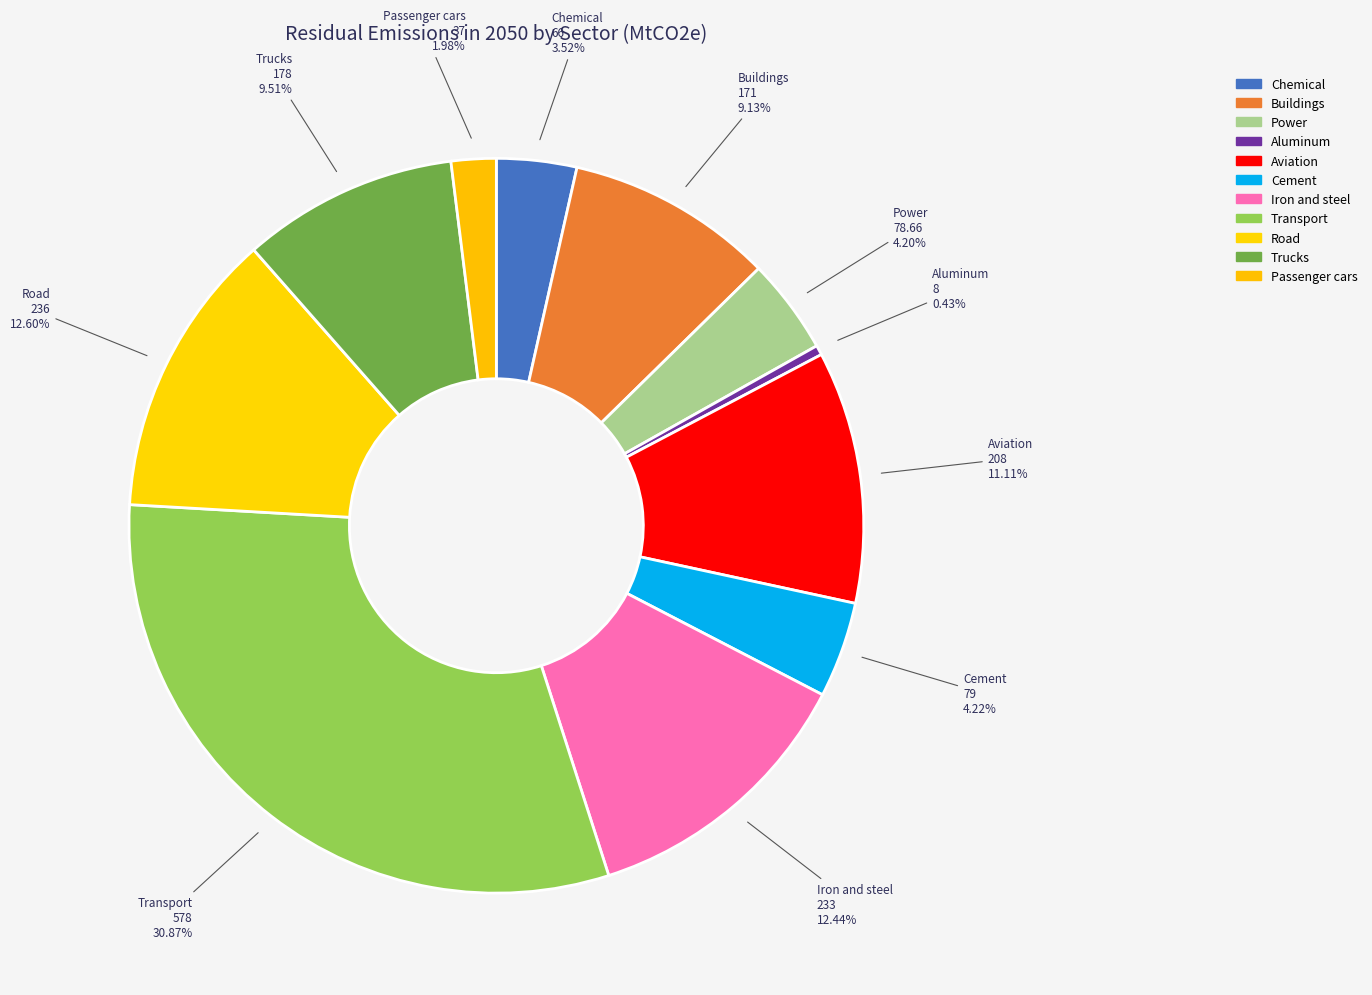

What is the smallest slice in the pie chart?

Aluminum